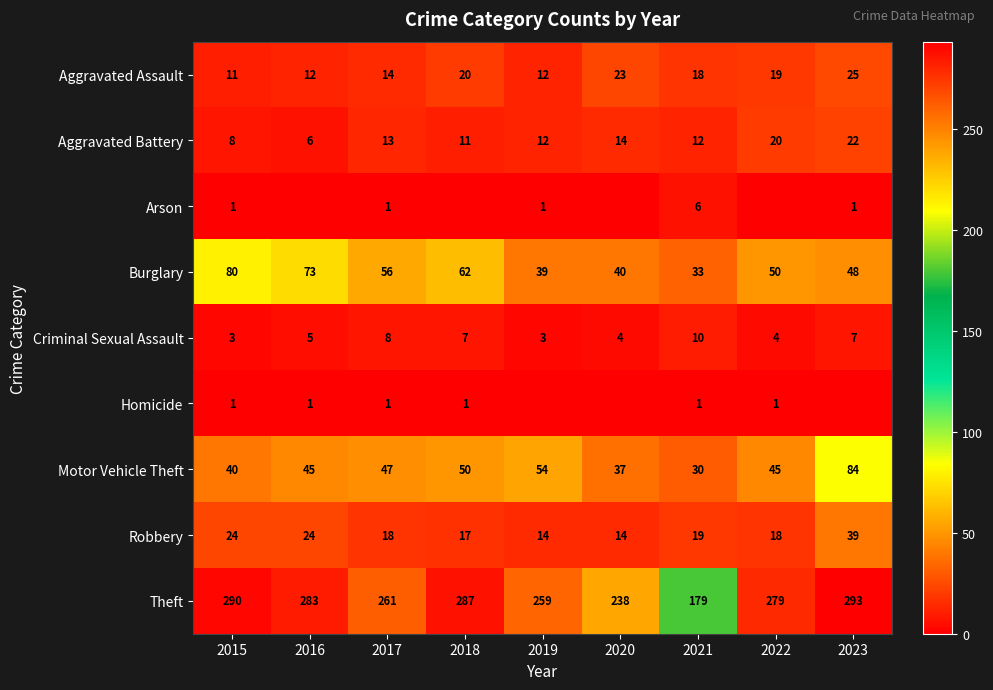

The Robbery series shows 24 at 2015. True or false?

True